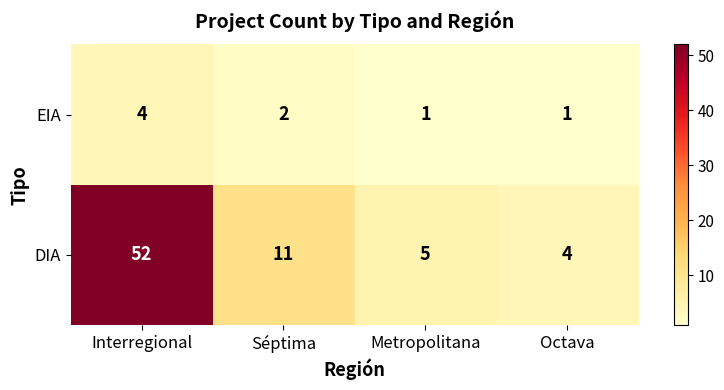

Count the number of data series in this chart.

2